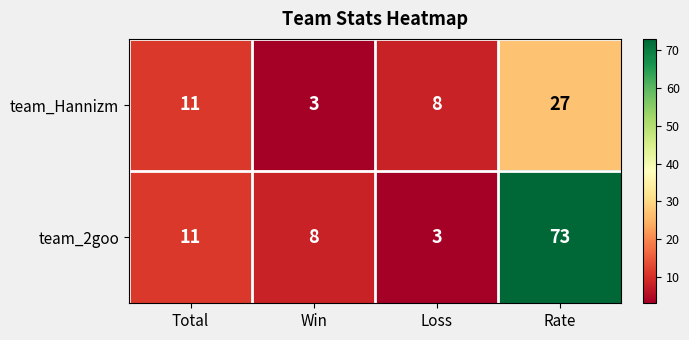

Which series has the largest total across all categories?

team_2goo